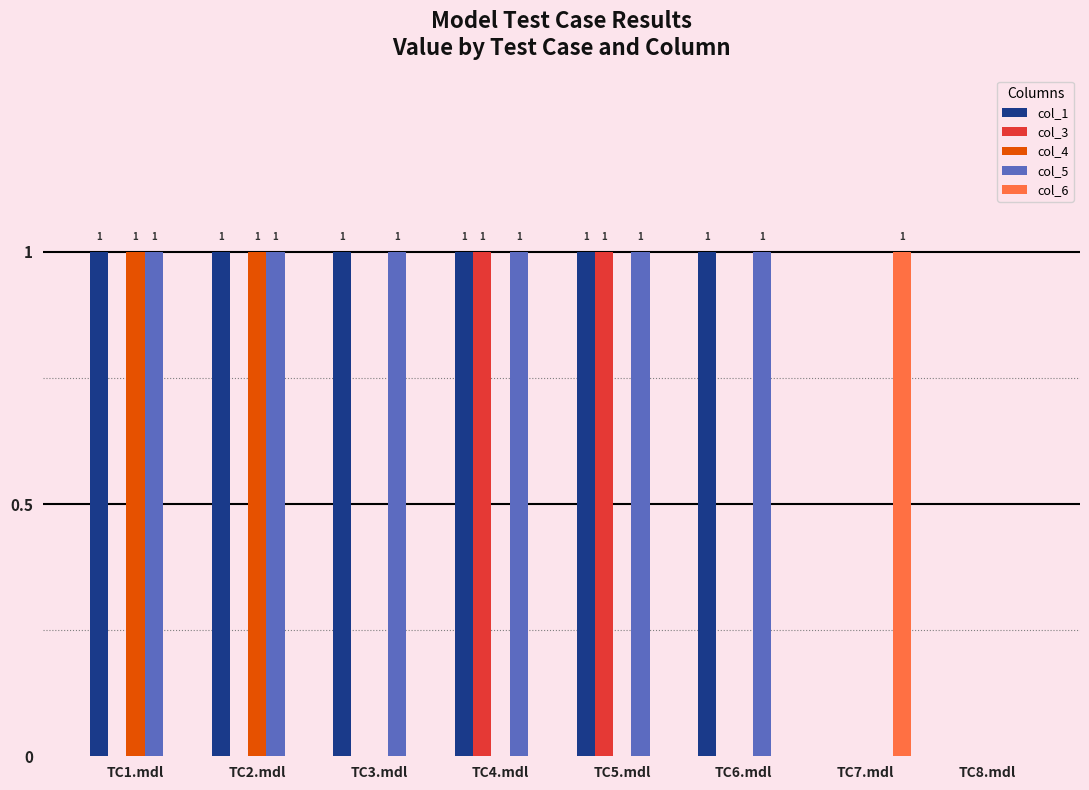

What is the total value across all series at TC4.mdl?

3